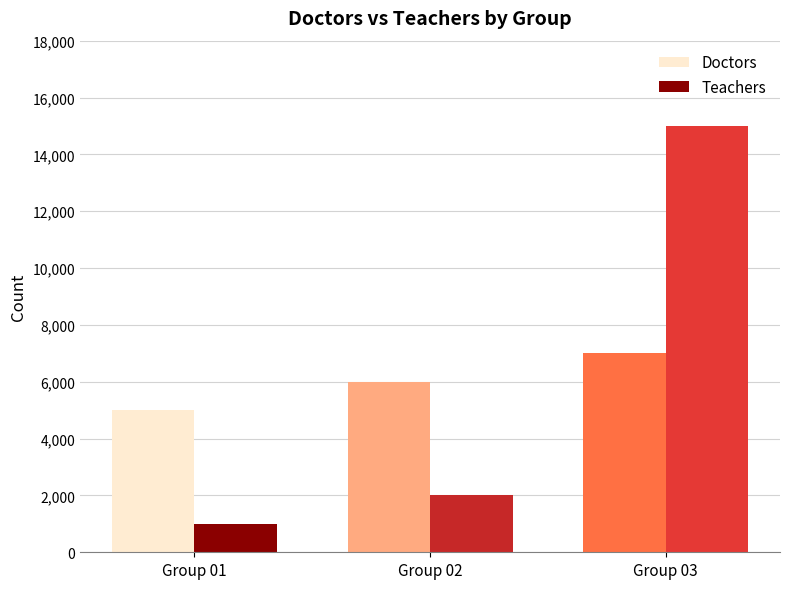

Which series has the largest range (max minus min)?

Teachers